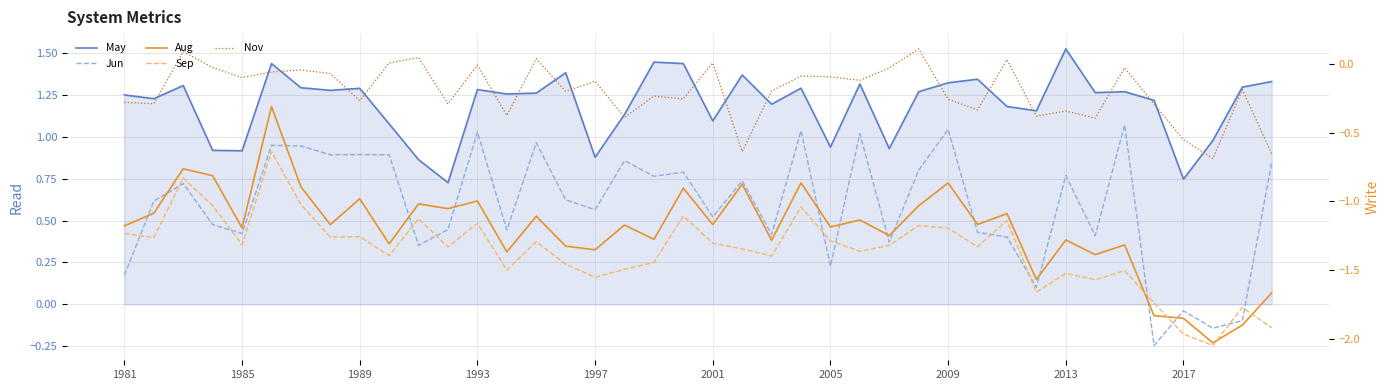

What is the average value of the Sep series?

-1.4